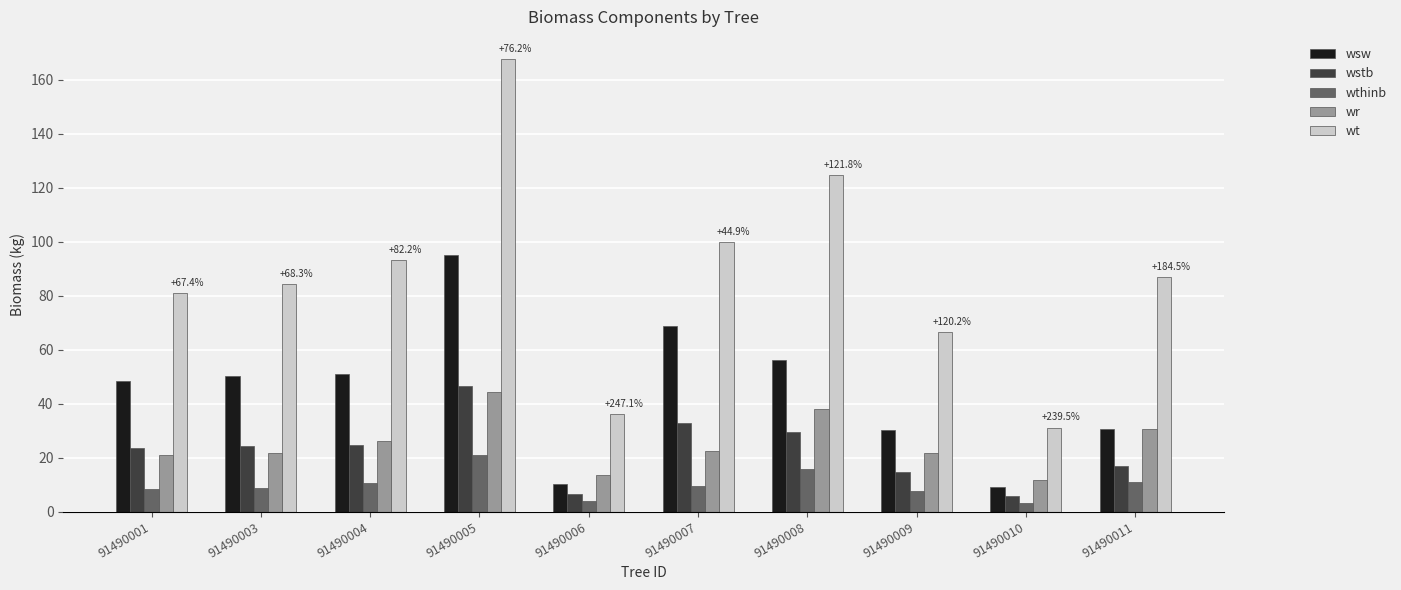

How many bars are there in total?

50